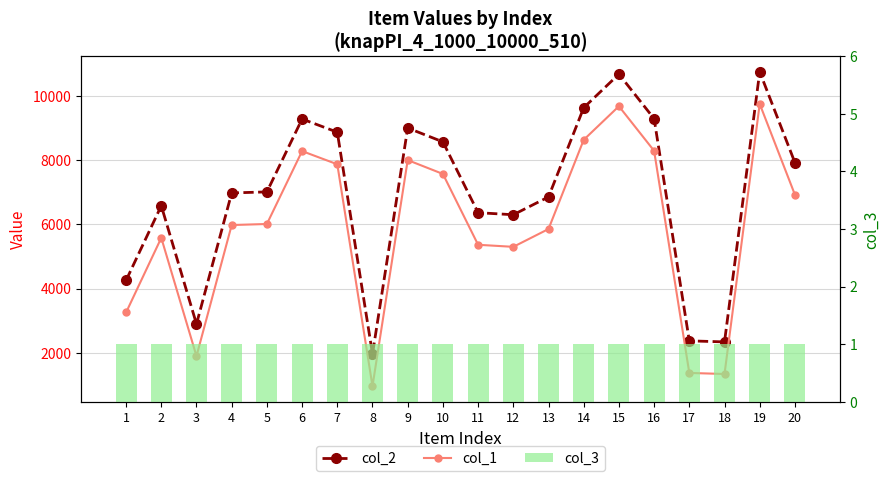

How many data points in col_1 are less than 6012?

10